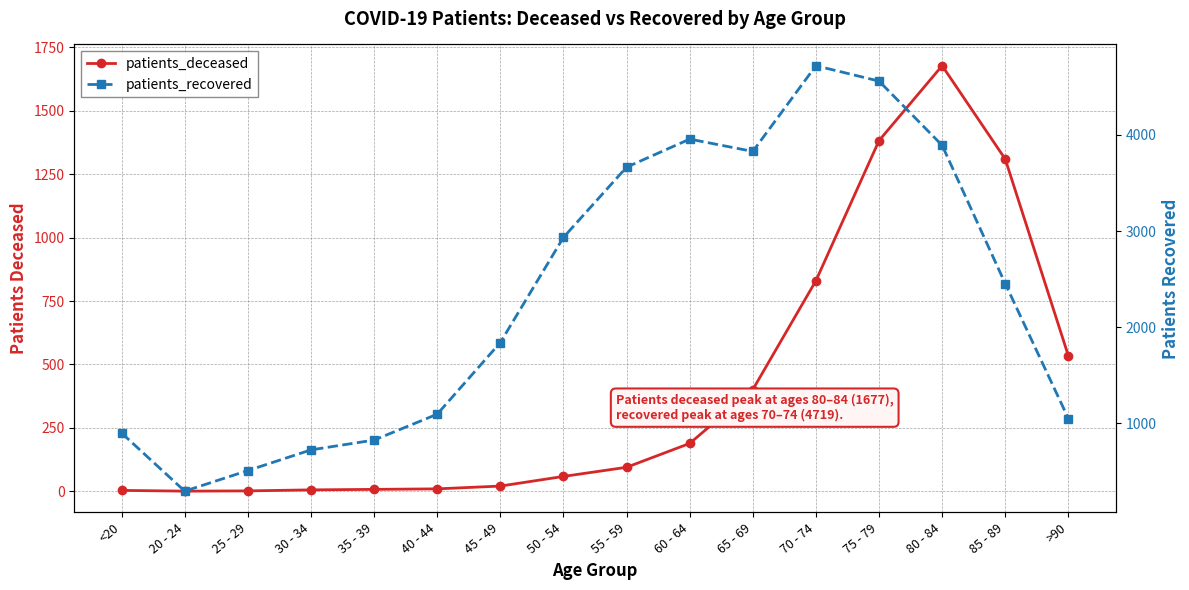

Reading left to right, what are all the values shown in this chart?

patients_deceased: 4	1	2	6	8	10	21	59	95	189	401	830	1382	1677	1309	534
patients_recovered: 900	296	510	725	827	1096	1841	2934	3664	3956	3828	4719	4559	3891	2453	1051